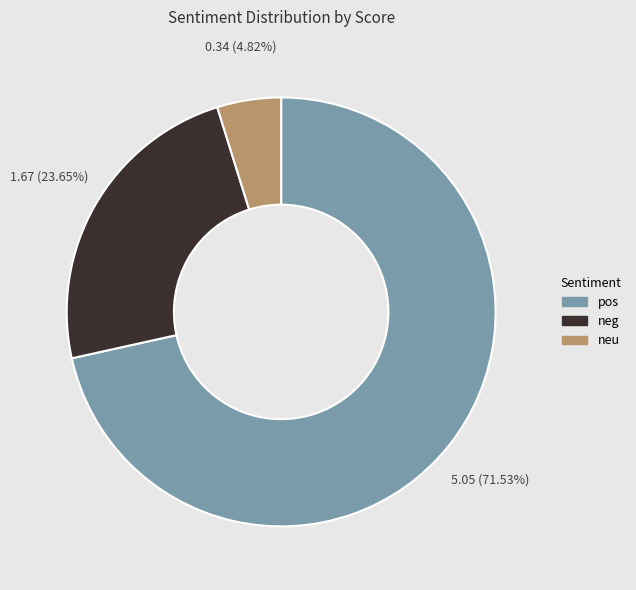

Count the number of slices in the pie.

3